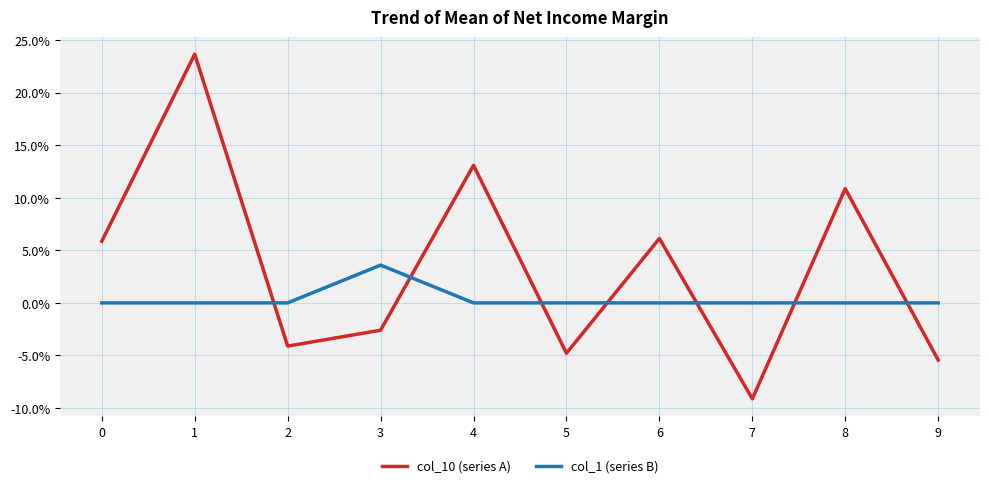

At which category does col_10 (series A) reach its first local valley?

2